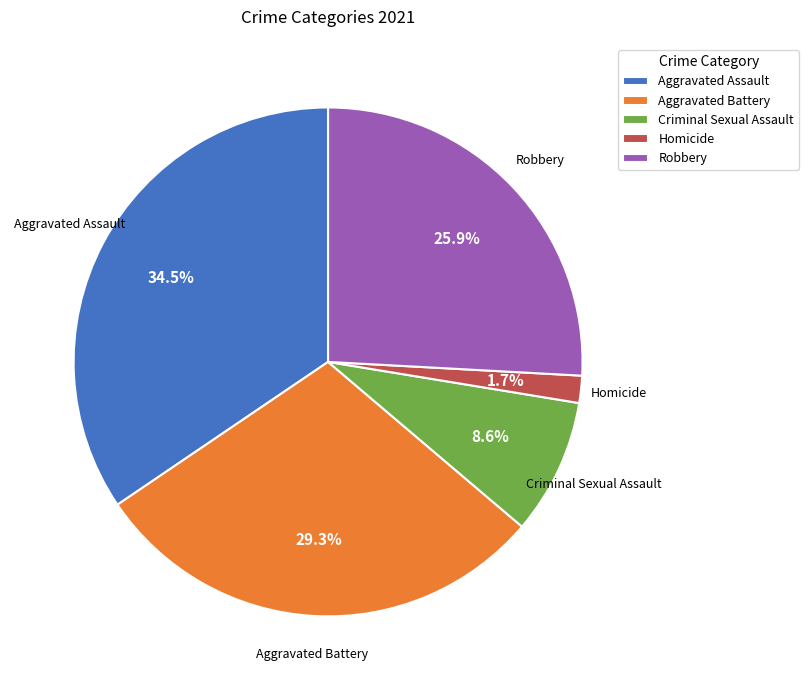

What is the largest slice in the pie chart?

Aggravated Assault